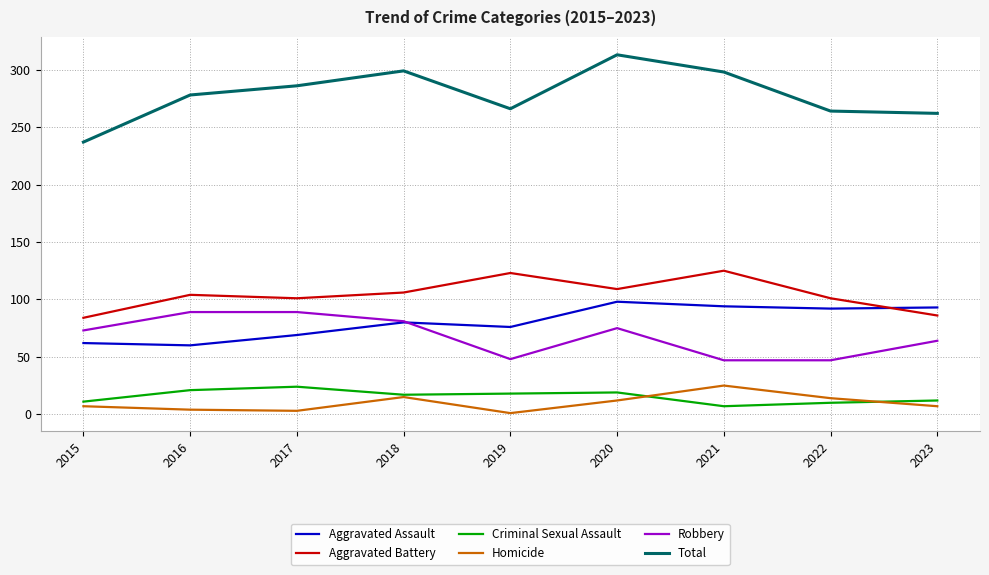

How many lines are shown in the chart?

6